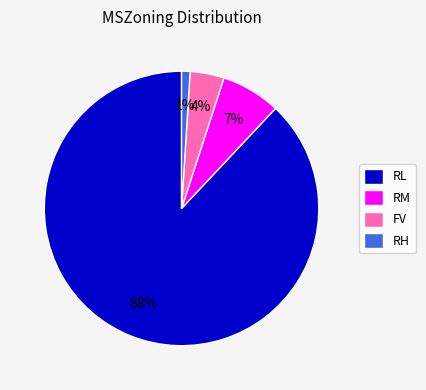

Rank the categories by value from lowest to highest.

RH, FV, RM, RL